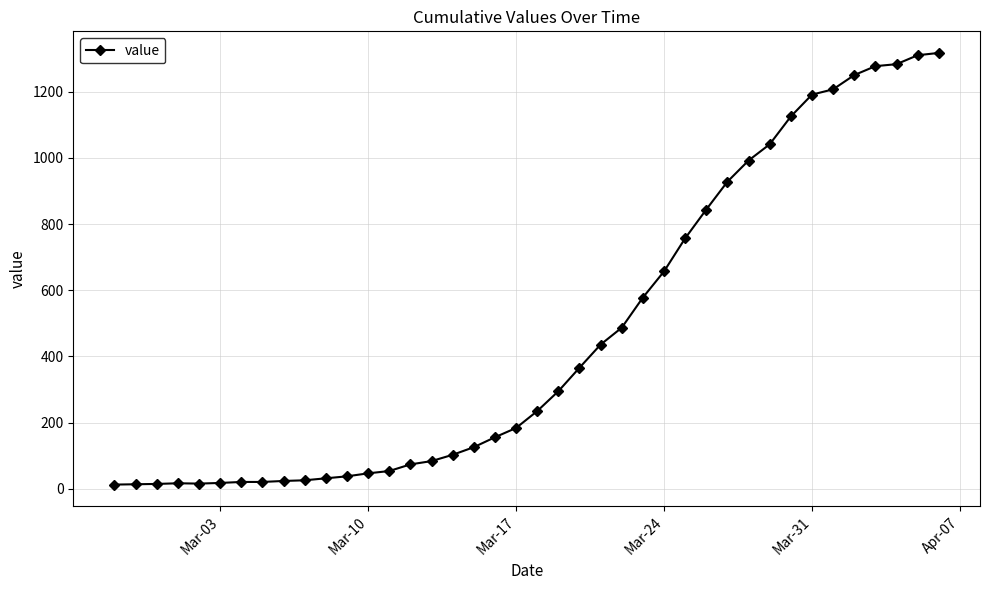

What is the difference between the second highest and minimum values?

1297